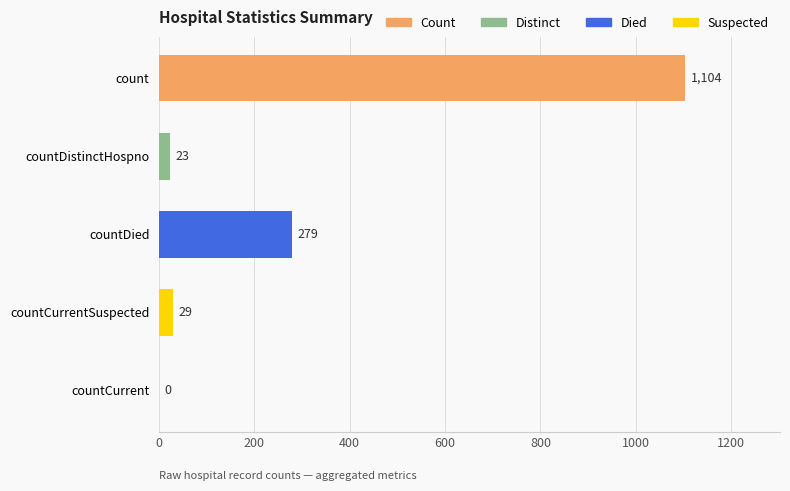

Is it true that the value at countCurrent is 389?

False